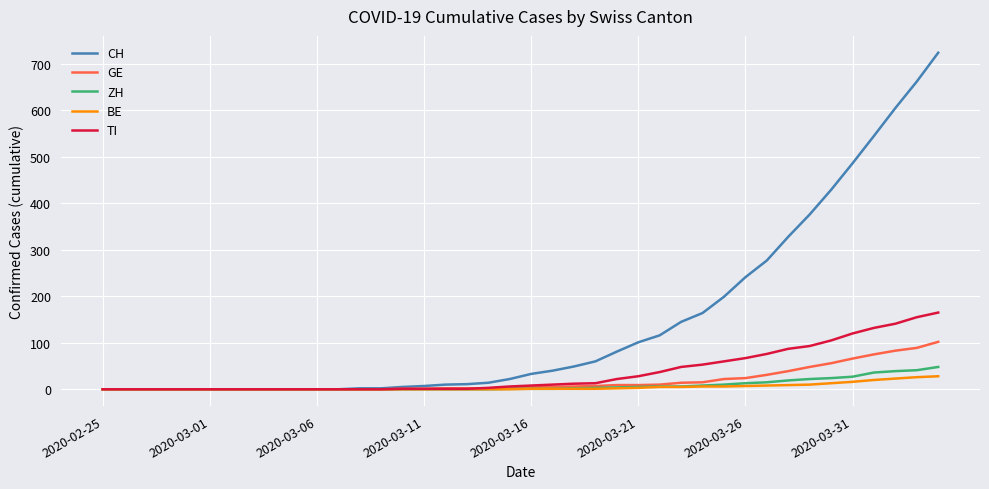

Which series has the largest total across all categories?

CH